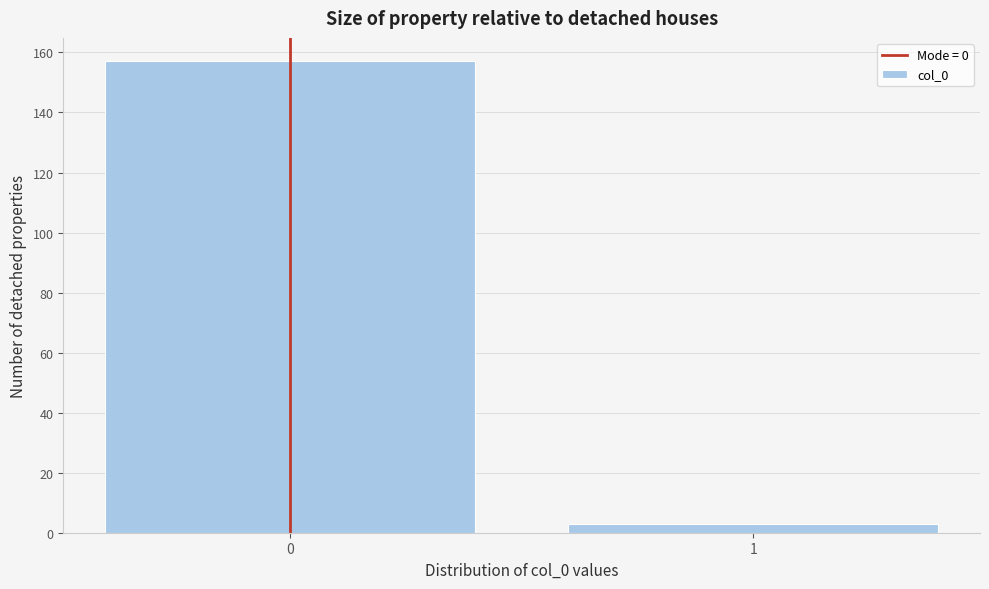

Reading right to left, list all the values displayed in this chart.

1=3	0=157